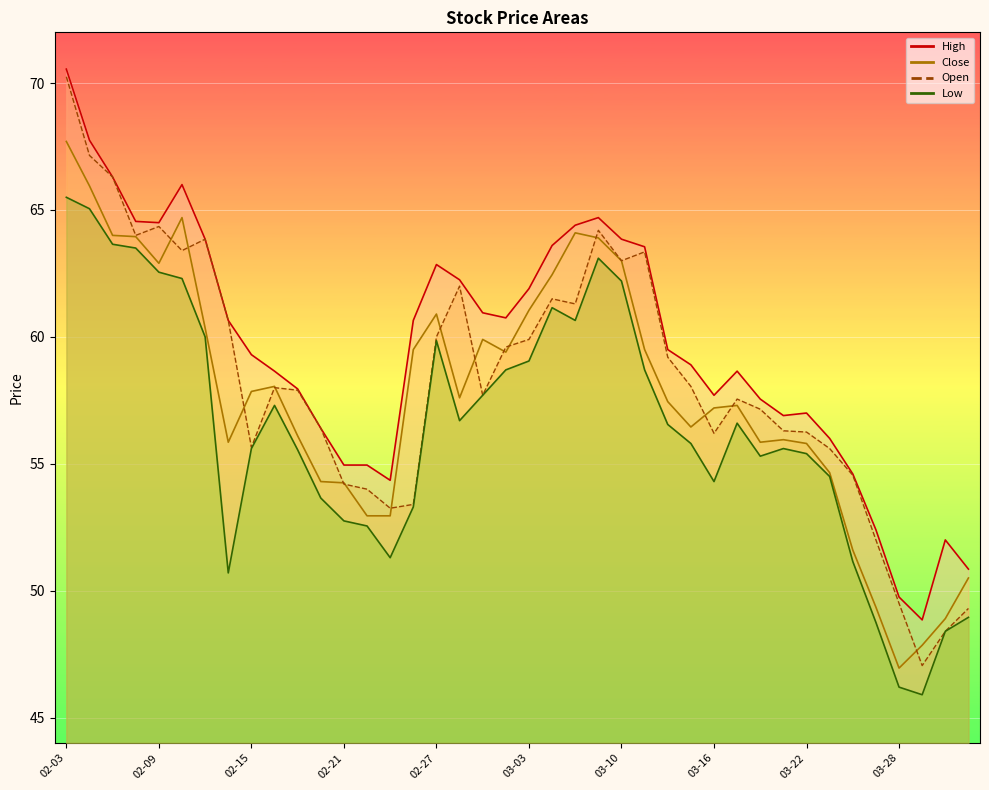

How many lines are shown in the chart?

4